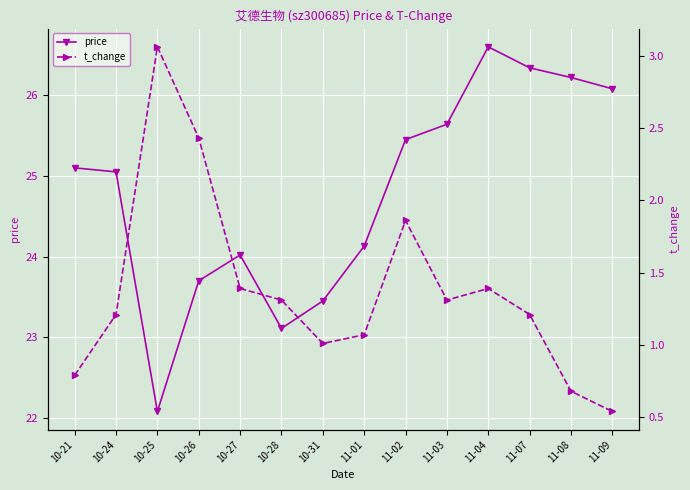

What is the sum of the t_change values at 10-24 and 10-27?

2.6